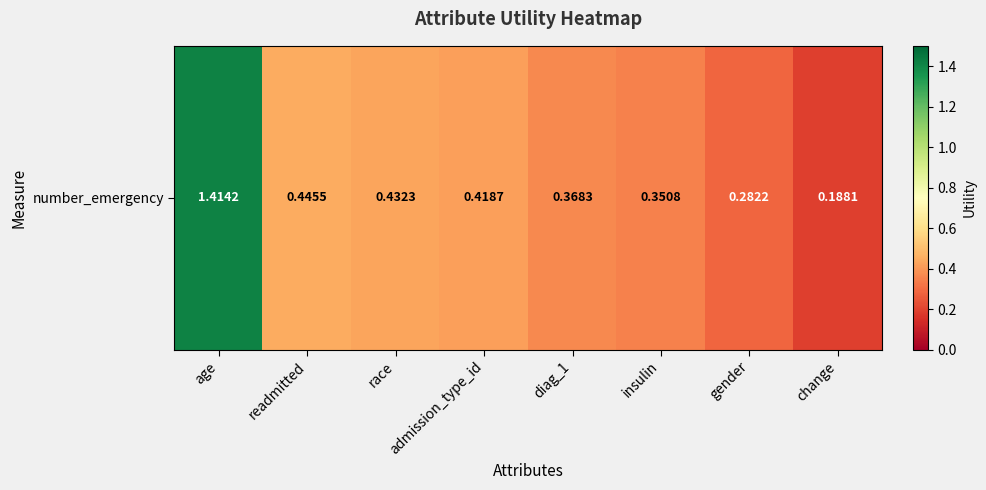

What is the sum of all values?

3.9